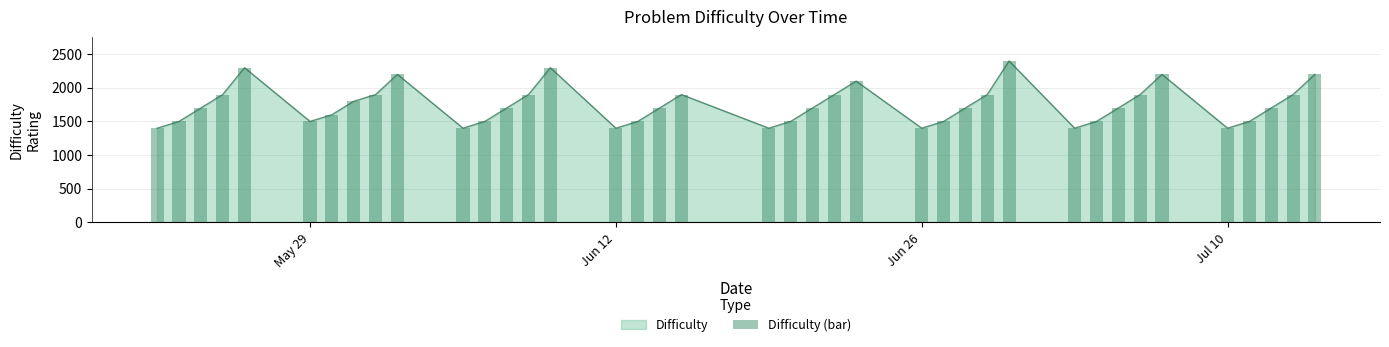

What is the maximum value for Difficulty?

2400